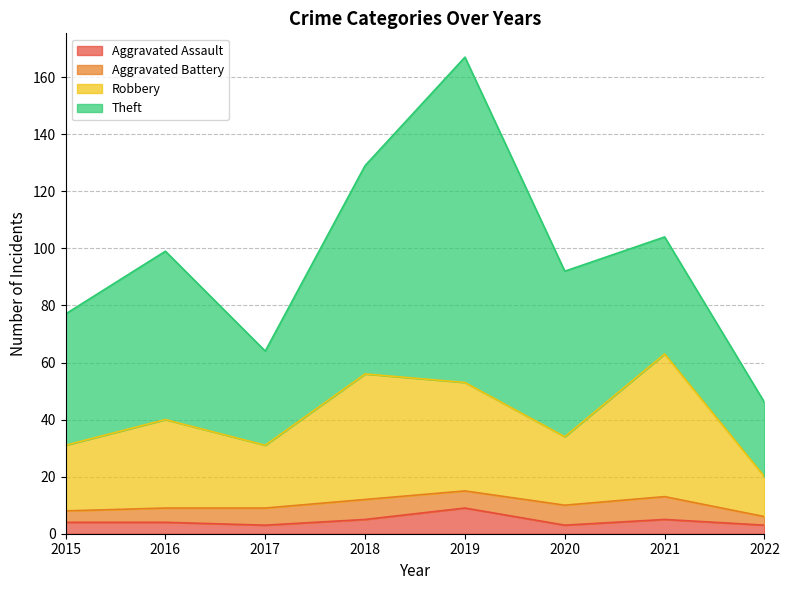

Where does the Aggravated Assault series first go above 4?

2018